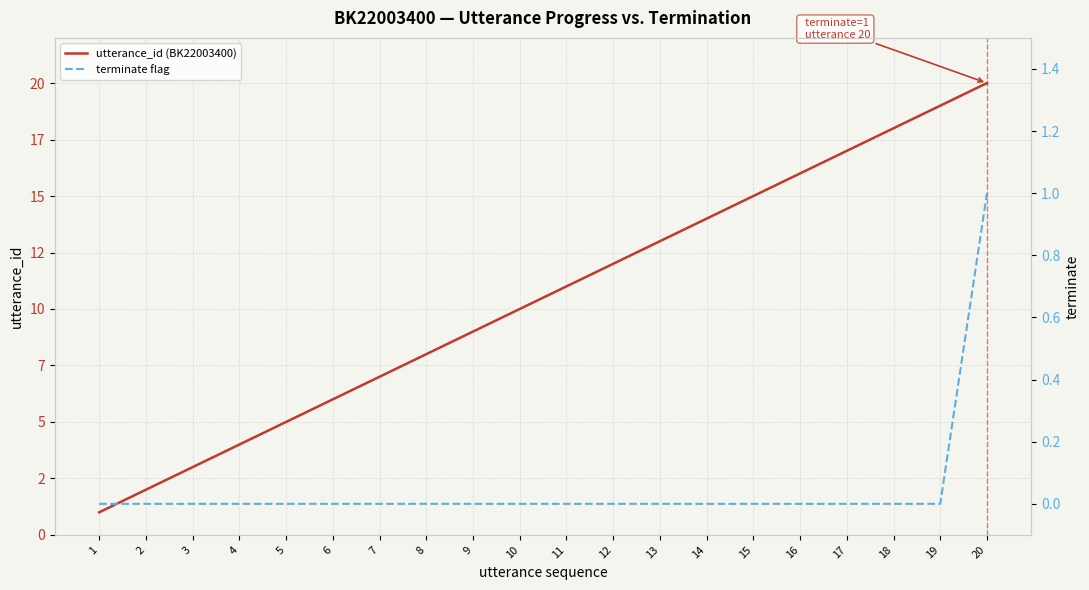

Rank the categories by utterance_id (BK22003400) value from highest to lowest.

20, 19, 18, 17, 16, 15, 14, 13, 12, 11, 10, 9, 8, 7, 6, 5, 4, 3, 2, 1